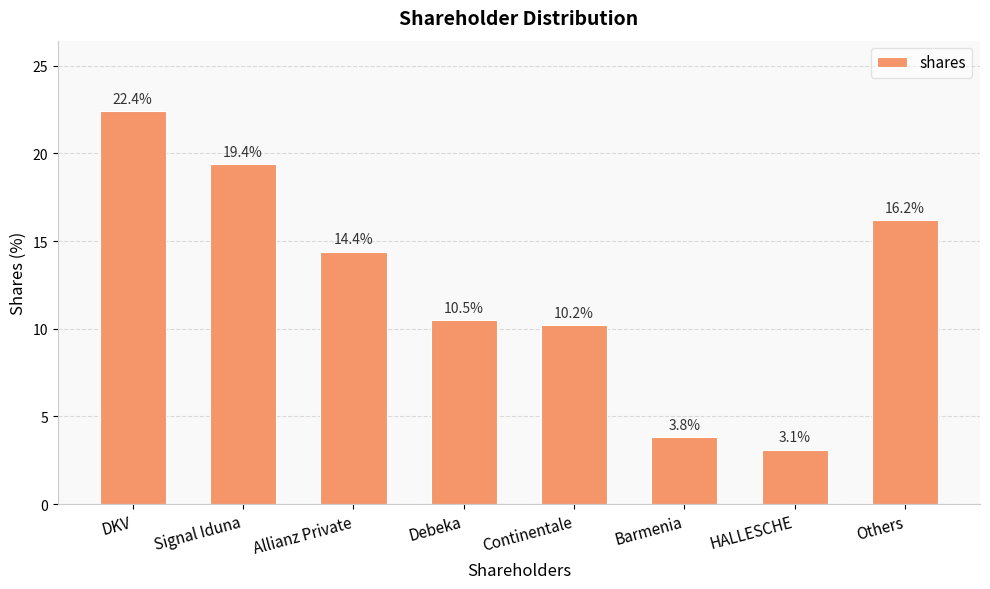

Is it true that the value at Others is 10.2?

False